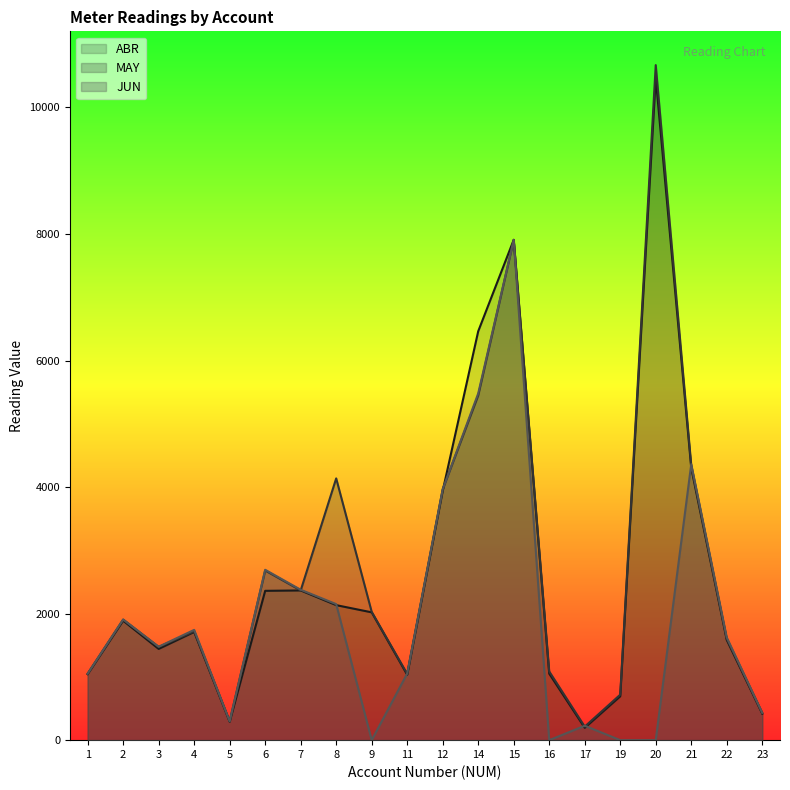

Reading left to right, what are all the values shown in this chart?

ABR: 1=1043	2=1888	3=1442	4=1710	5=291	6=2360	7=2366	8=2134	9=2020	11=1033	12=3939	14=6462	15=7907	16=1051	17=195	19=693	20=10467	21=4302	22=1584	23=418
MAY: 1=1051	2=1905	3=1473	4=1720	5=298	6=2681	7=2366	8=4137	9=2028	11=1048	12=3964	14=5447	15=7907	16=1086	17=214	19=719	20=10669	21=4345	22=1603	23=431
JUN: 1=1051	2=1907	3=1477	4=1743	5=298	6=2693	7=2377	8=2150	9=0	11=1053	12=3966	14=5480	15=7907	16=0	17=228	19=0	20=0	21=4361	22=1624	23=432